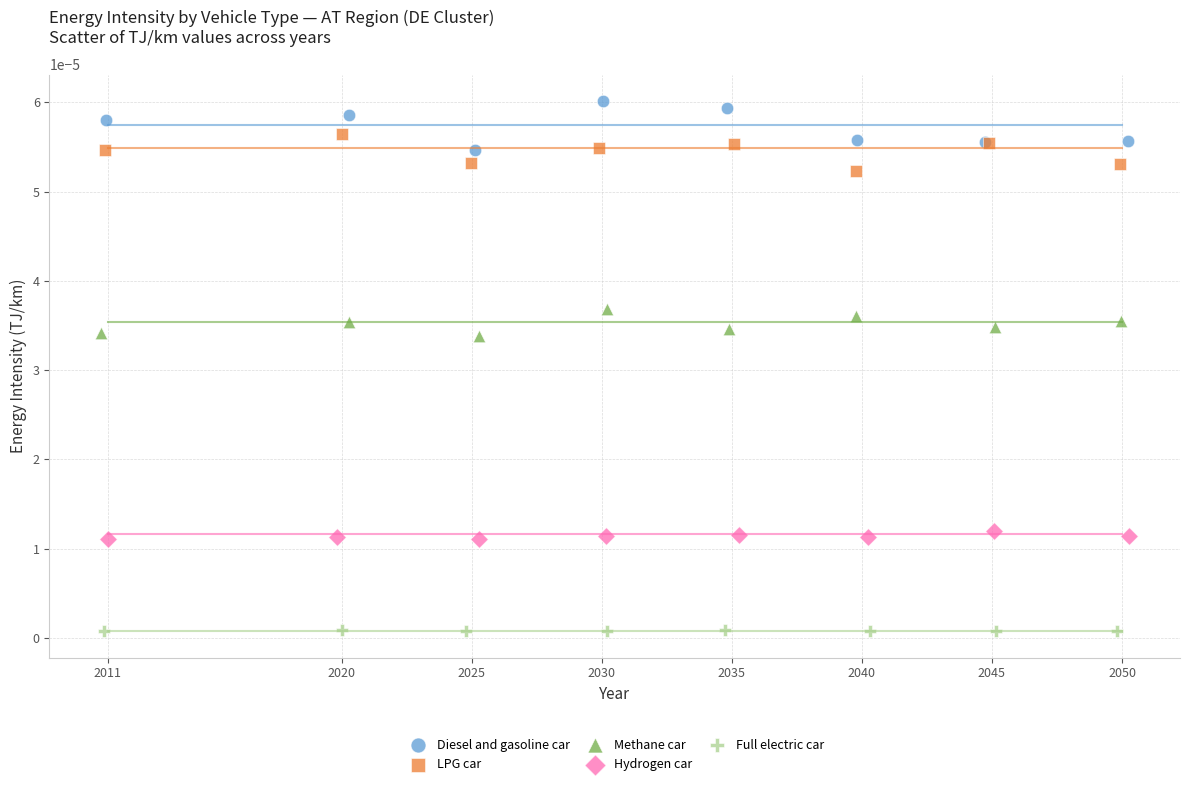

Which series has the widest spread of Y values?

Diesel and gasoline car